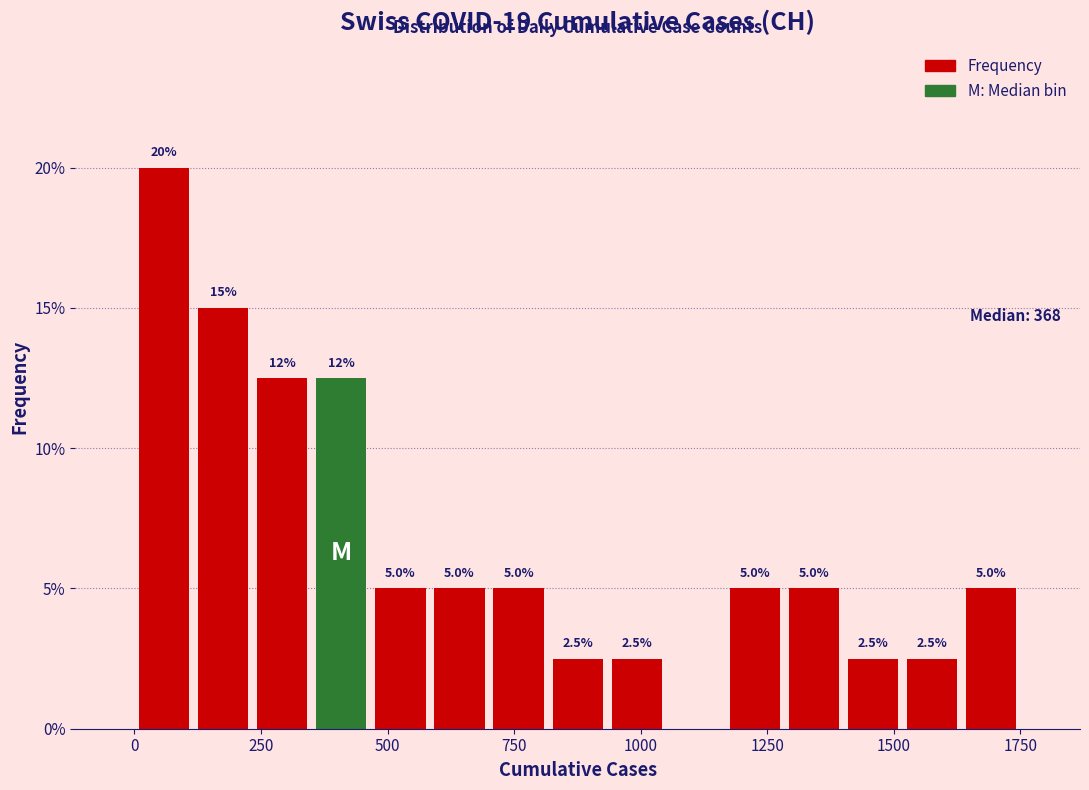

Around what value on the x-axis is the tallest bar? Give the approximate position of its centre, as read against the axis.

50